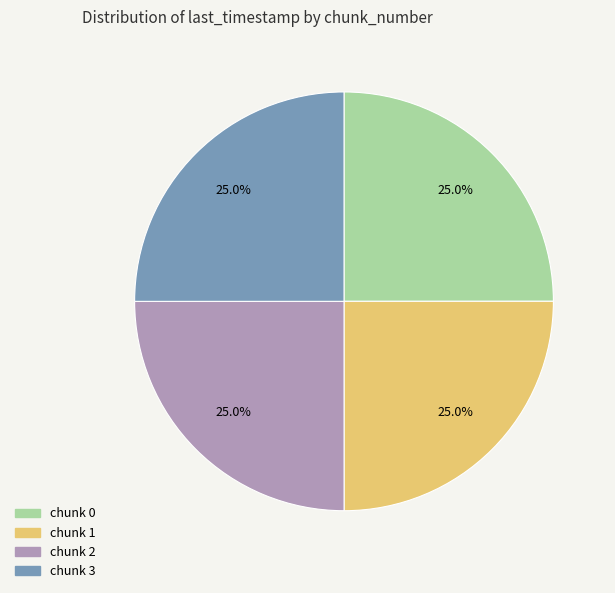

What portion of the pie excludes chunk 1?

75.0%